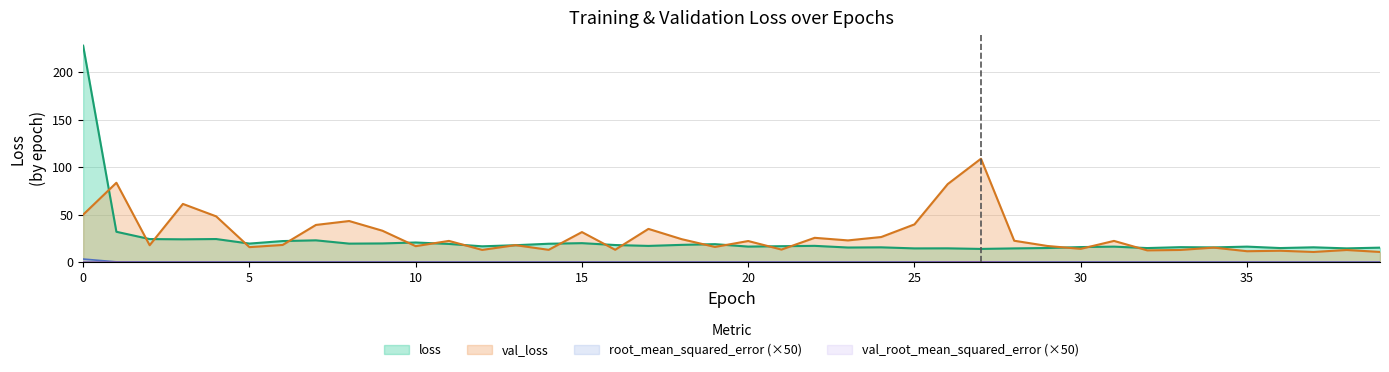

Which has a higher value, 25 or 12?

12